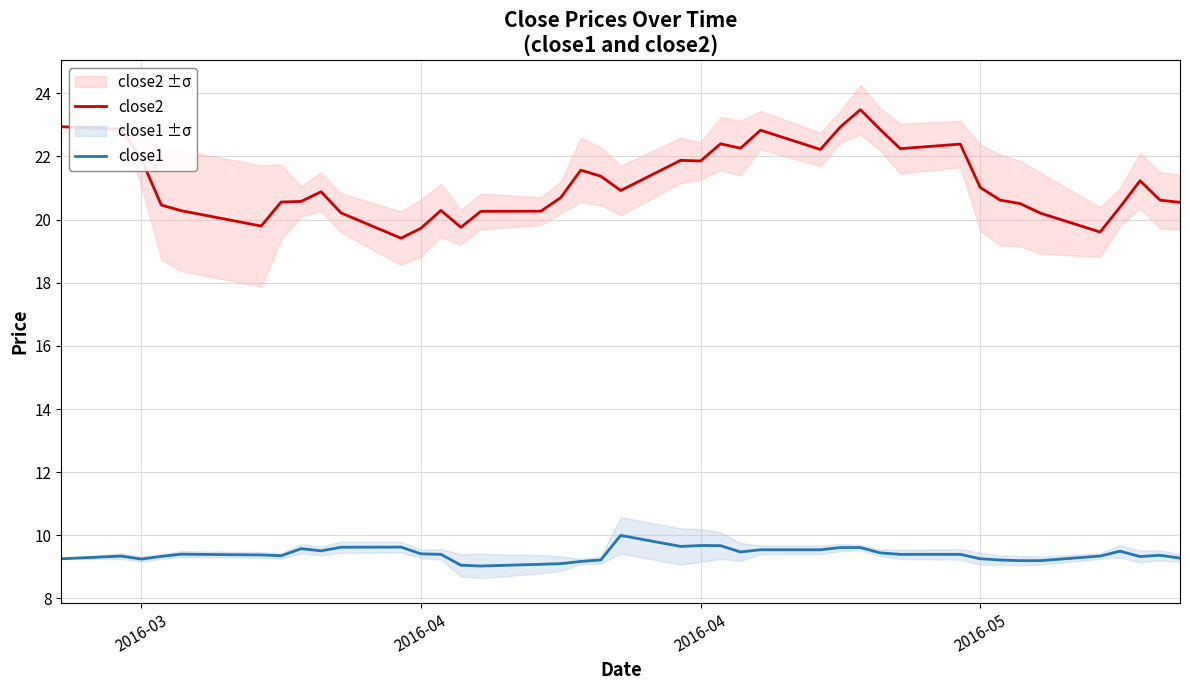

How many lines are shown in the chart?

2